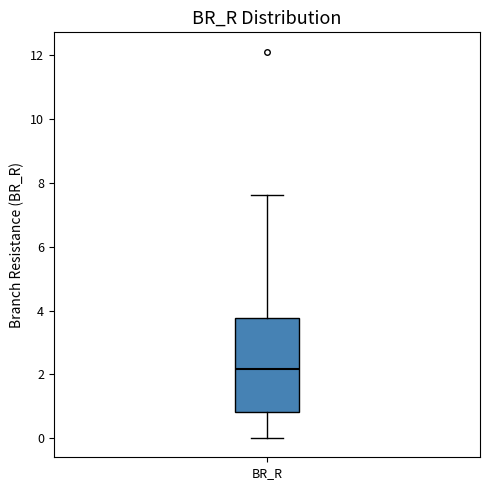

Read this box plot against the y-axis: the position of the median line, the range covered by the box, and the ends of both whiskers. The values are not printed on the chart, so give them approximately, as read against the axis.

median 2.2, box 0.8 to 3.8, whiskers 0.0 to 7.6